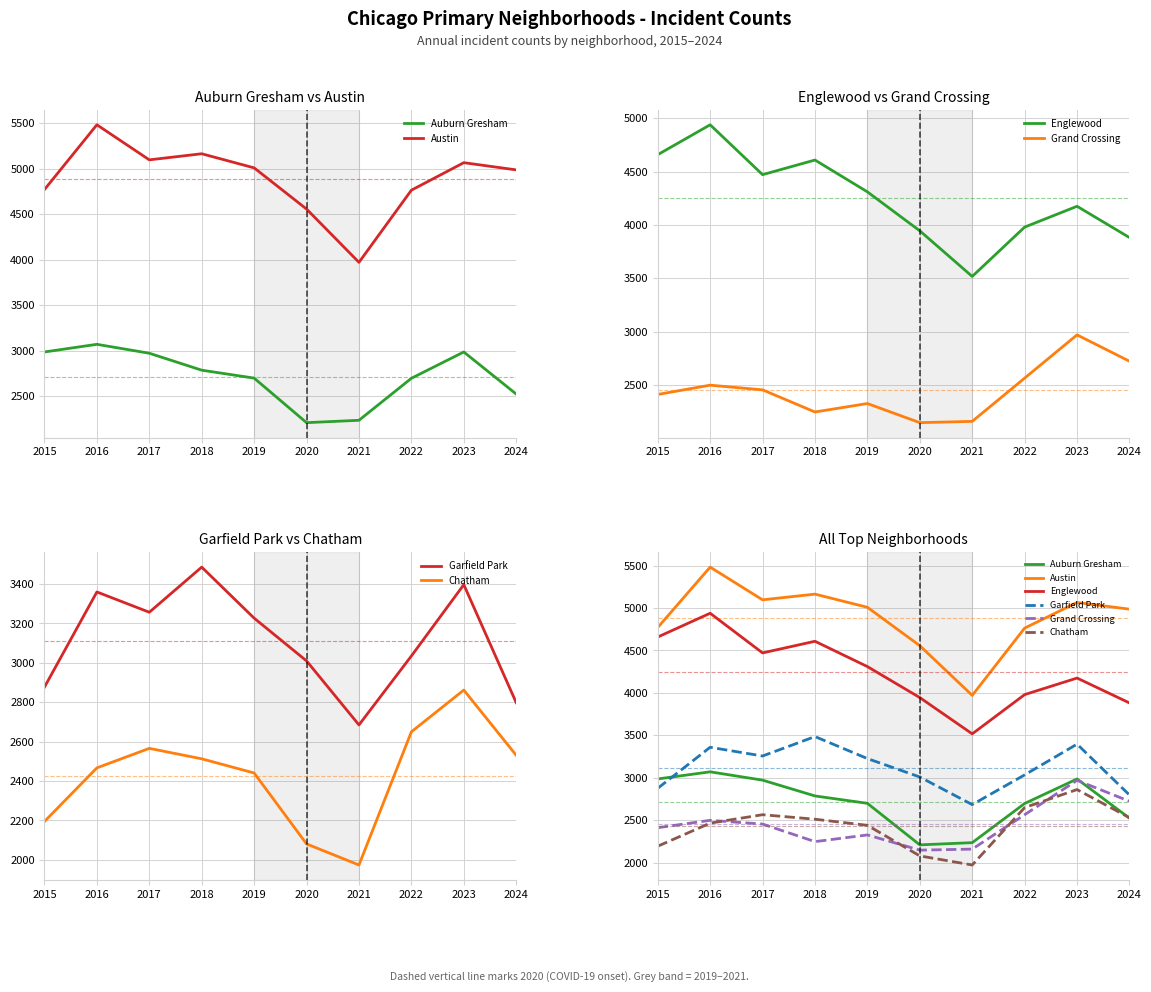

True or false: Auburn Gresham and Austin intersect in this chart.

False